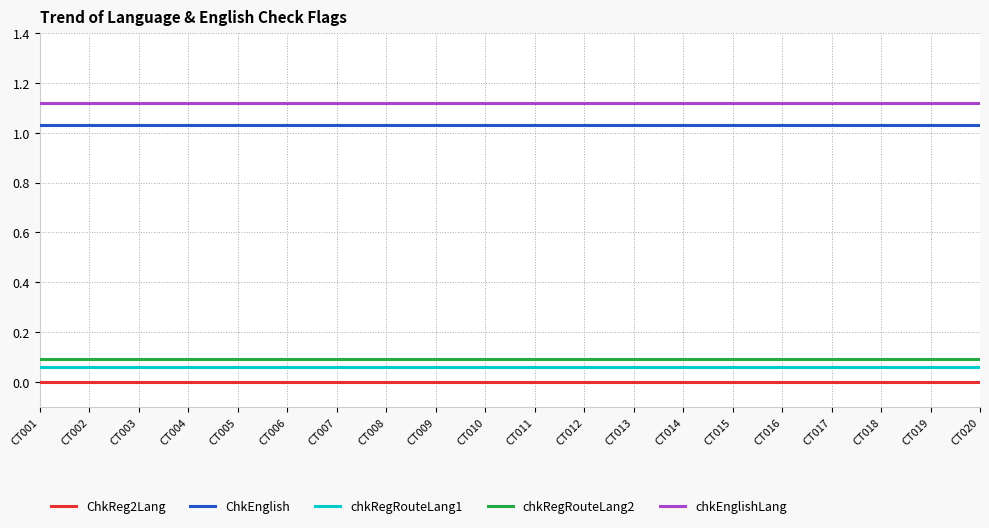

True or false: ChkReg2Lang and chkEnglishLang cross at least once.

False